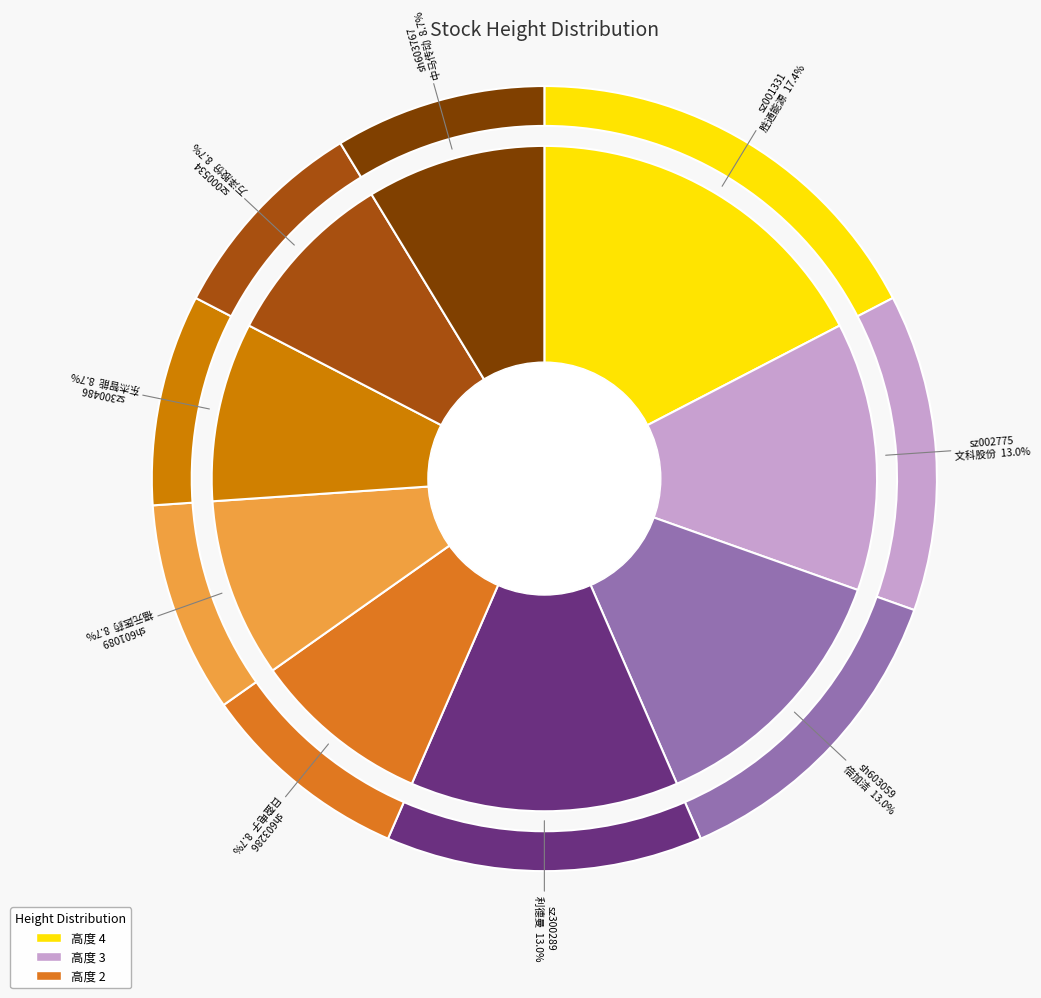

To the nearest percent, what portion does sz001331 represent?

17%